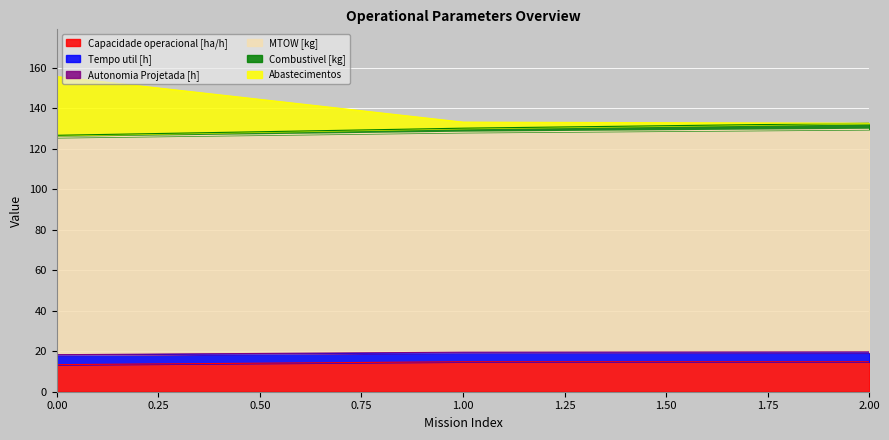

Rank the categories by Tempo util [h] value from lowest to highest.

0, 1, 2